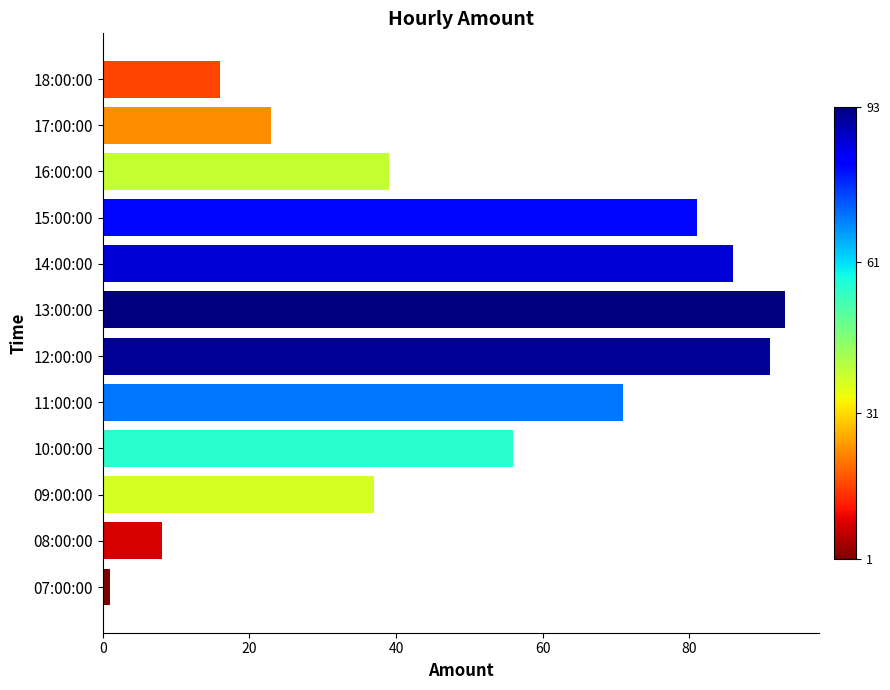

What is the change in value from 12:00:00 to 15:00:00?

-10